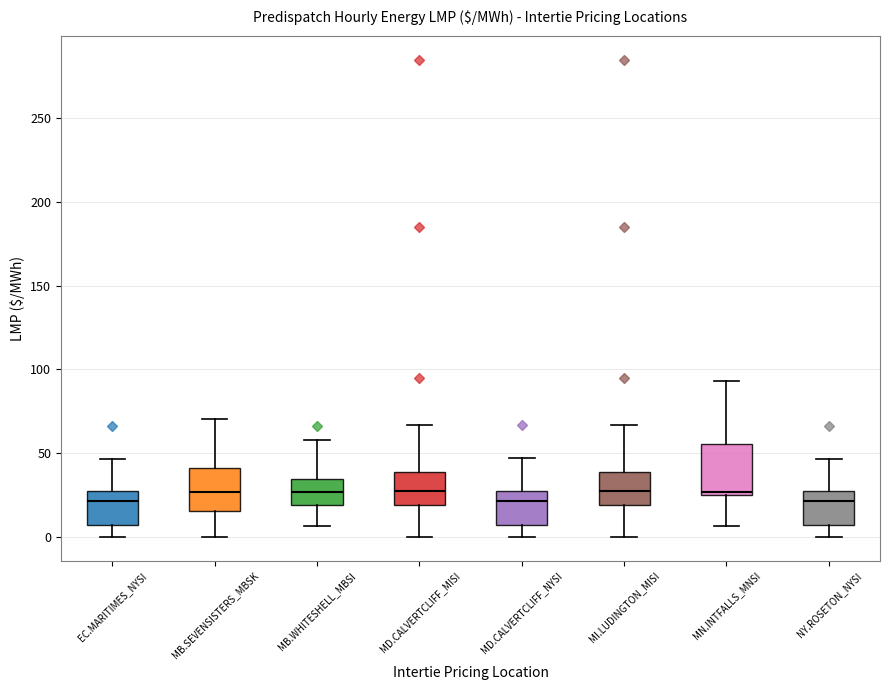

Where is the lower edge of the box for MD.CALVERTCLIFF_NYSI on the y-axis? The values are not printed on the chart, so give them approximately, as read against the axis.

5